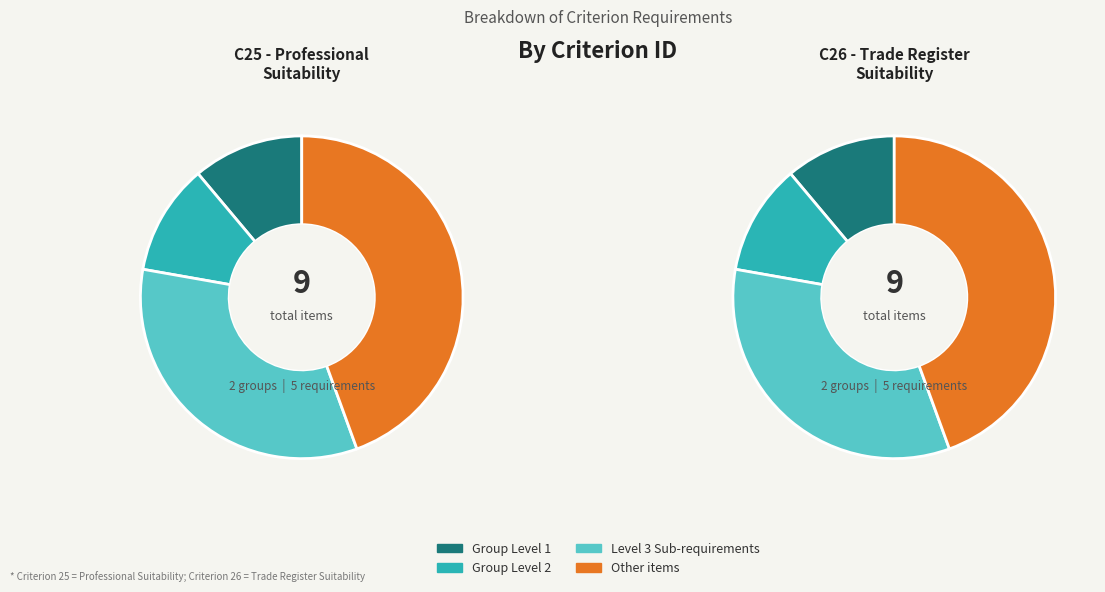

Rank the series at Group Level 2 from highest to lowest value.

Criterion 25, Criterion 26